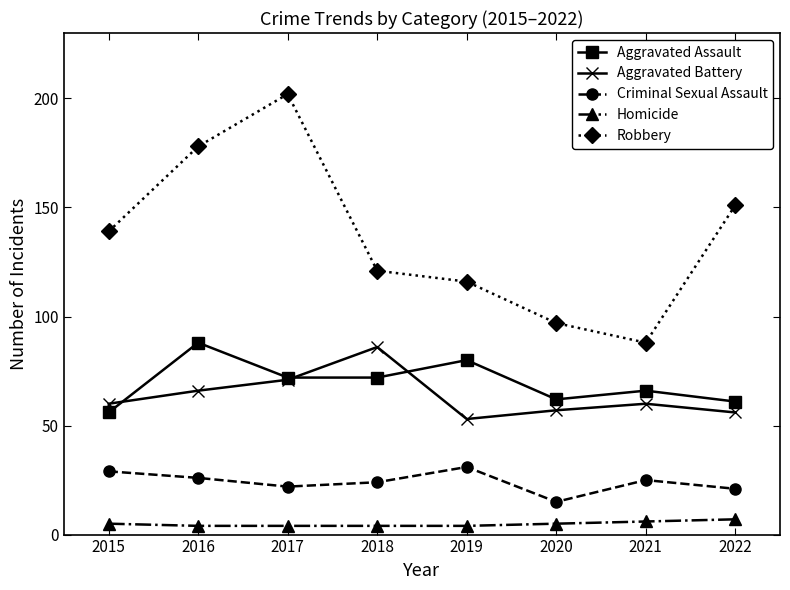

At 2018, list the series in order from largest to smallest.

Robbery, Aggravated Battery, Aggravated Assault, Criminal Sexual Assault, Homicide